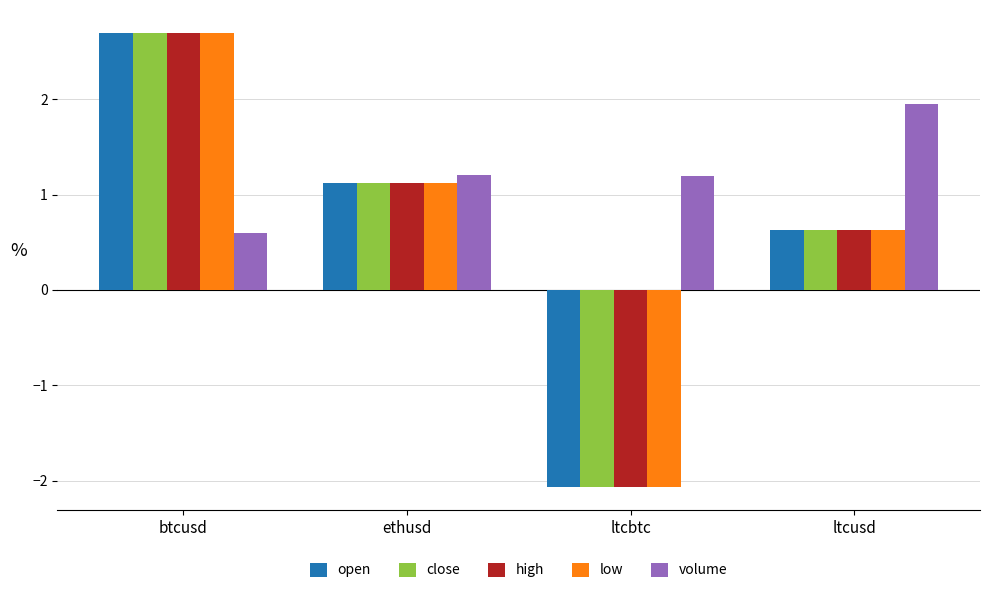

How many values in the volume series are below 1?

1